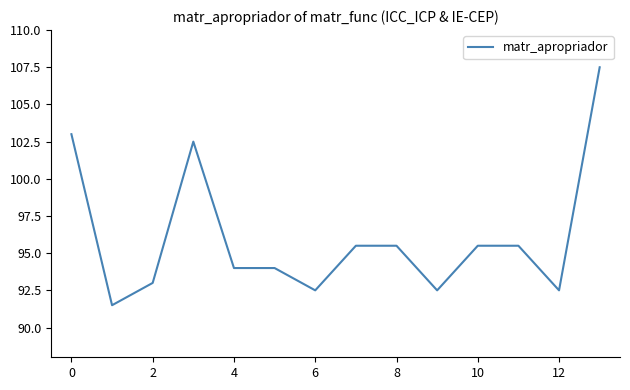

What is the difference between the maximum and minimum values?

16.0